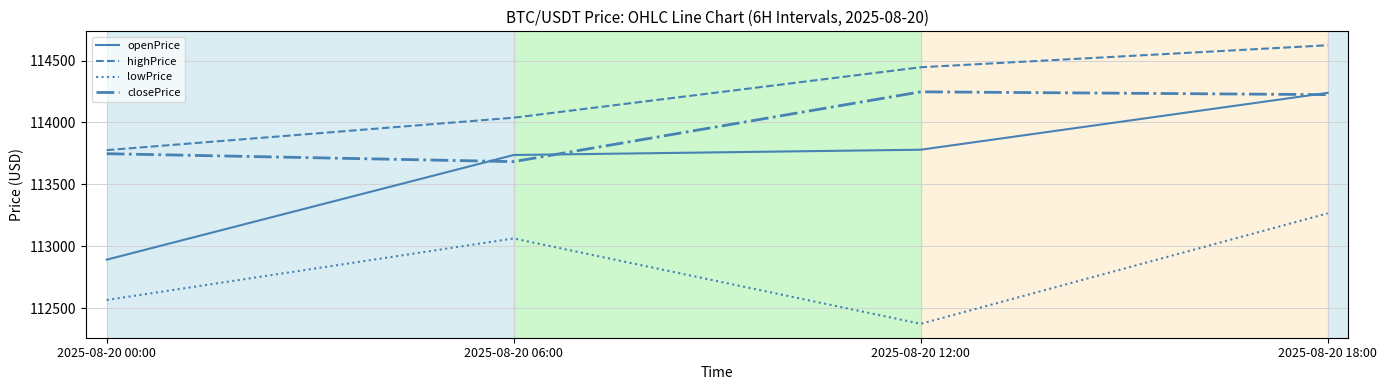

At which category does the chart reach its peak across all series?

2025-08-20 18:00